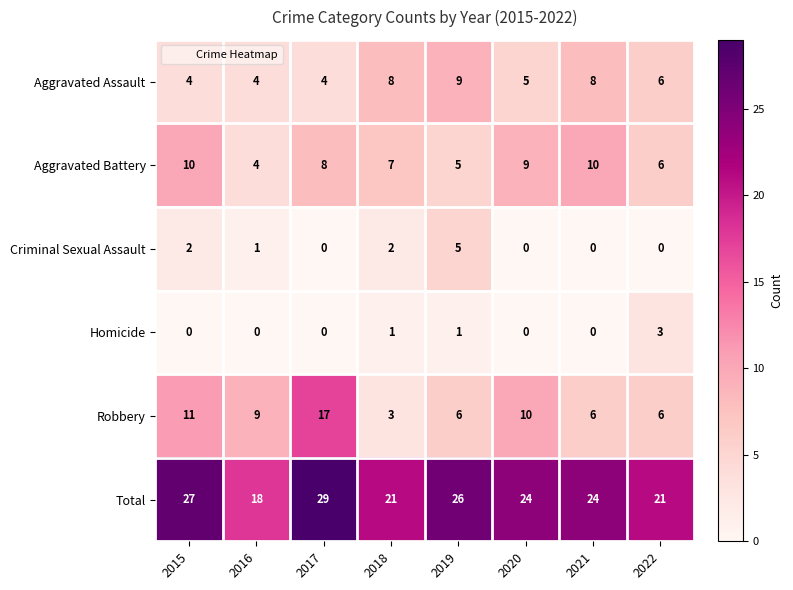

Is it true that Total equals 24 at 2020?

True